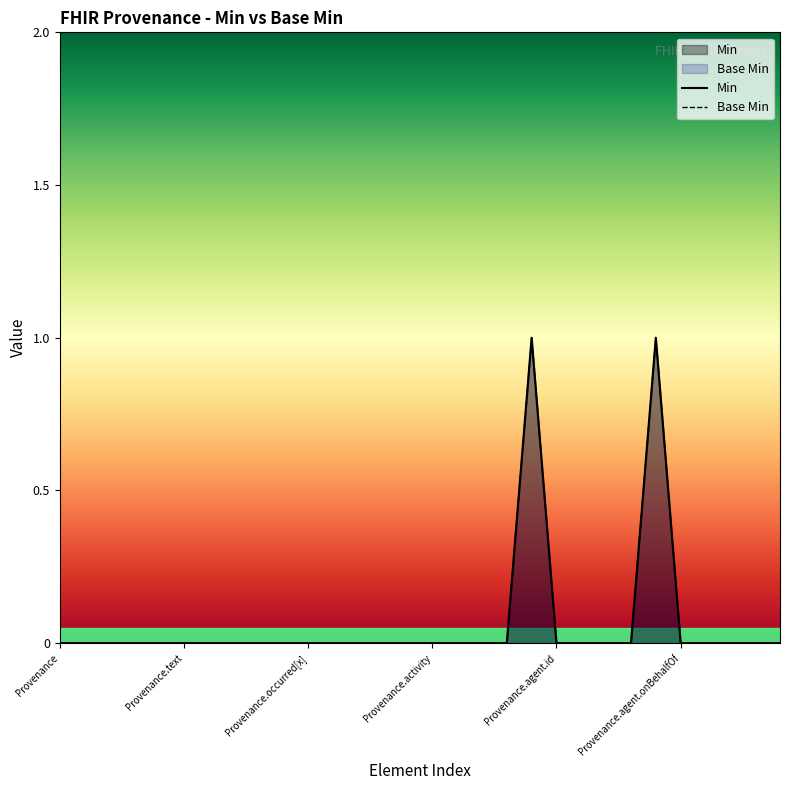

Does the chart have visible grid lines?

No